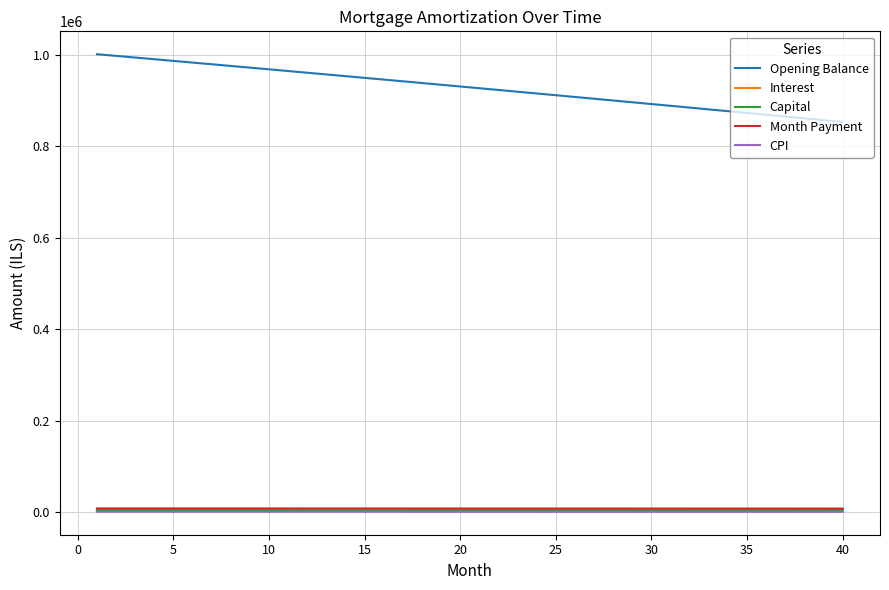

What is the maximum value shown in the chart?

1001000.0